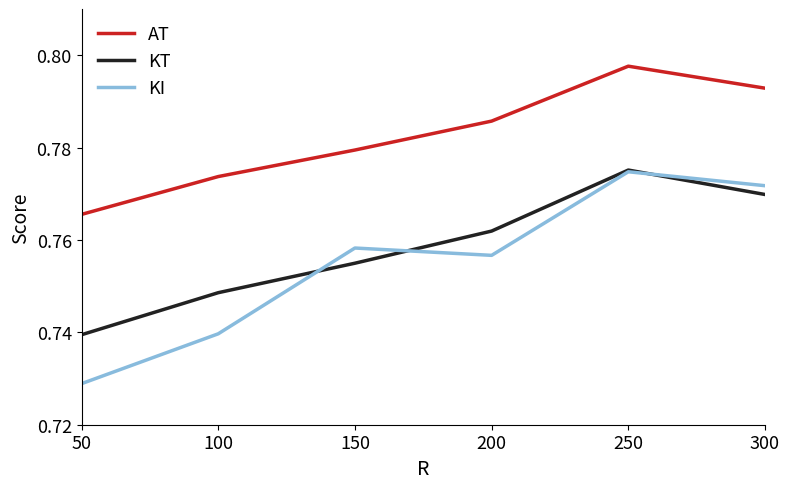

Which series has the largest total across all categories?

AT